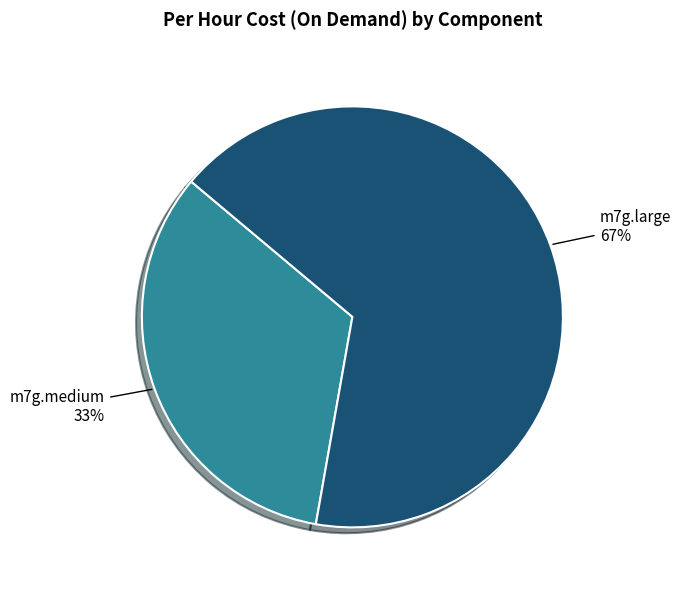

To the nearest percent, what is the average slice percentage?

50%